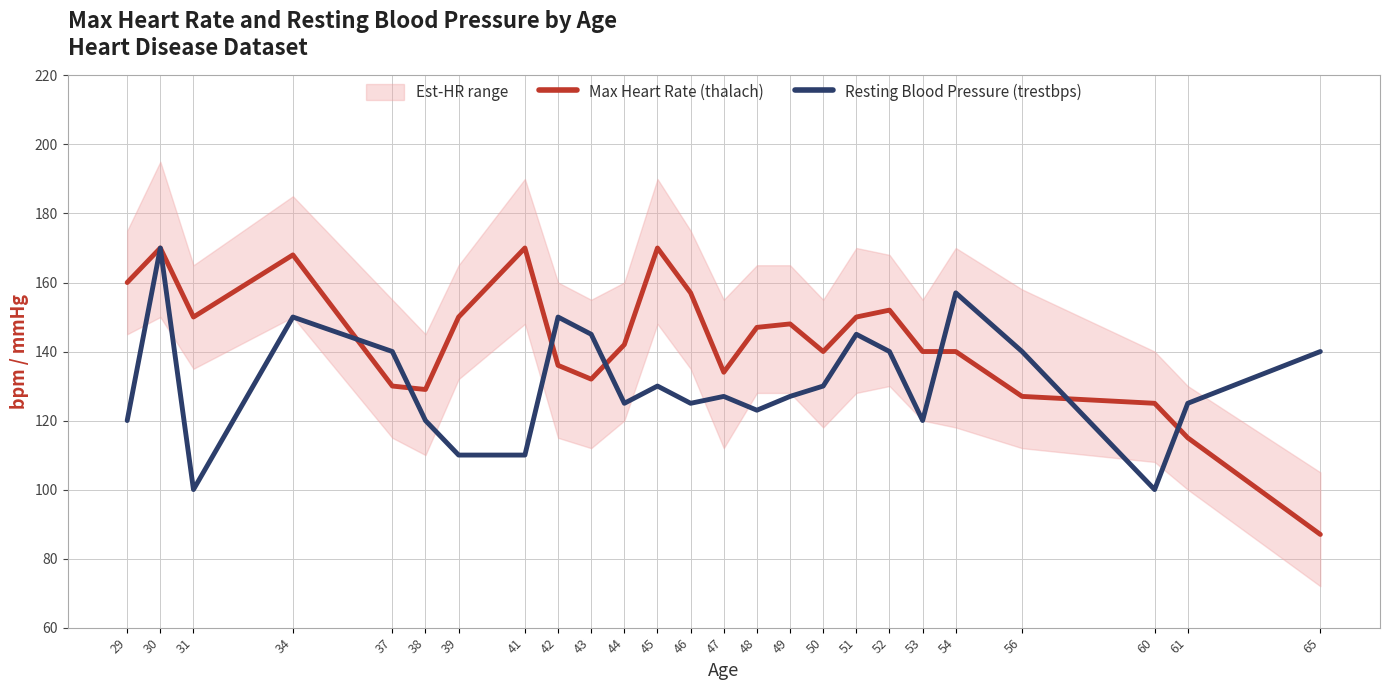

True or false: Resting Blood Pressure (trestbps) has more than 1 interior local peaks.

True